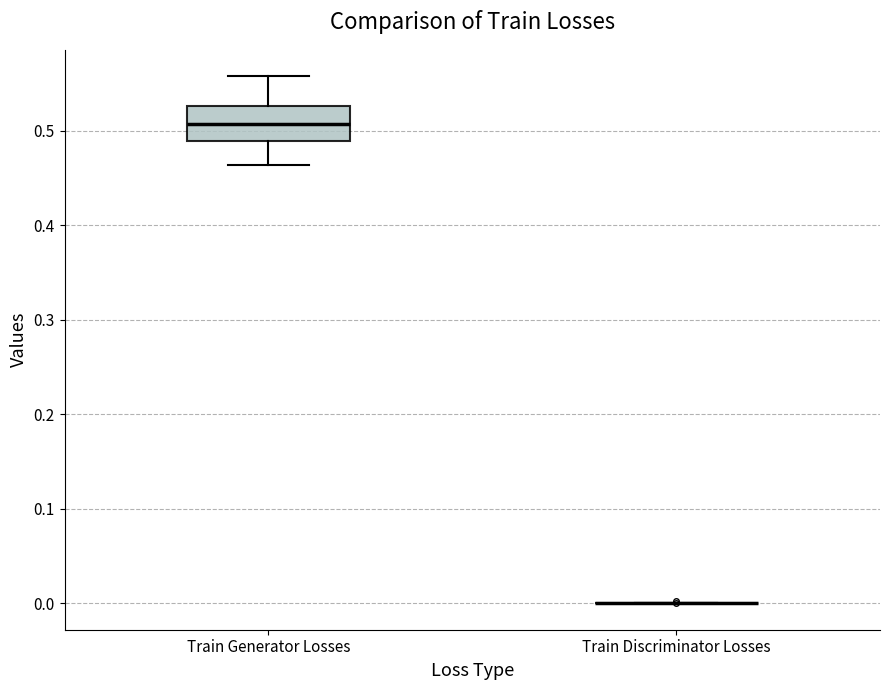

Reading left to right, transcribe this box plot: for each box, give where its median line is, the range the box spans, and where its two whiskers end, as read against the y-axis. The values are not printed on the chart, so give them approximately, as read against the axis.

Train Generator Losses: median 0.51, box 0.49 to 0.53, whiskers 0.46 to 0.56
Train Discriminator Losses: box collapsed to a line at 0.00, whiskers 0.00 to 0.00